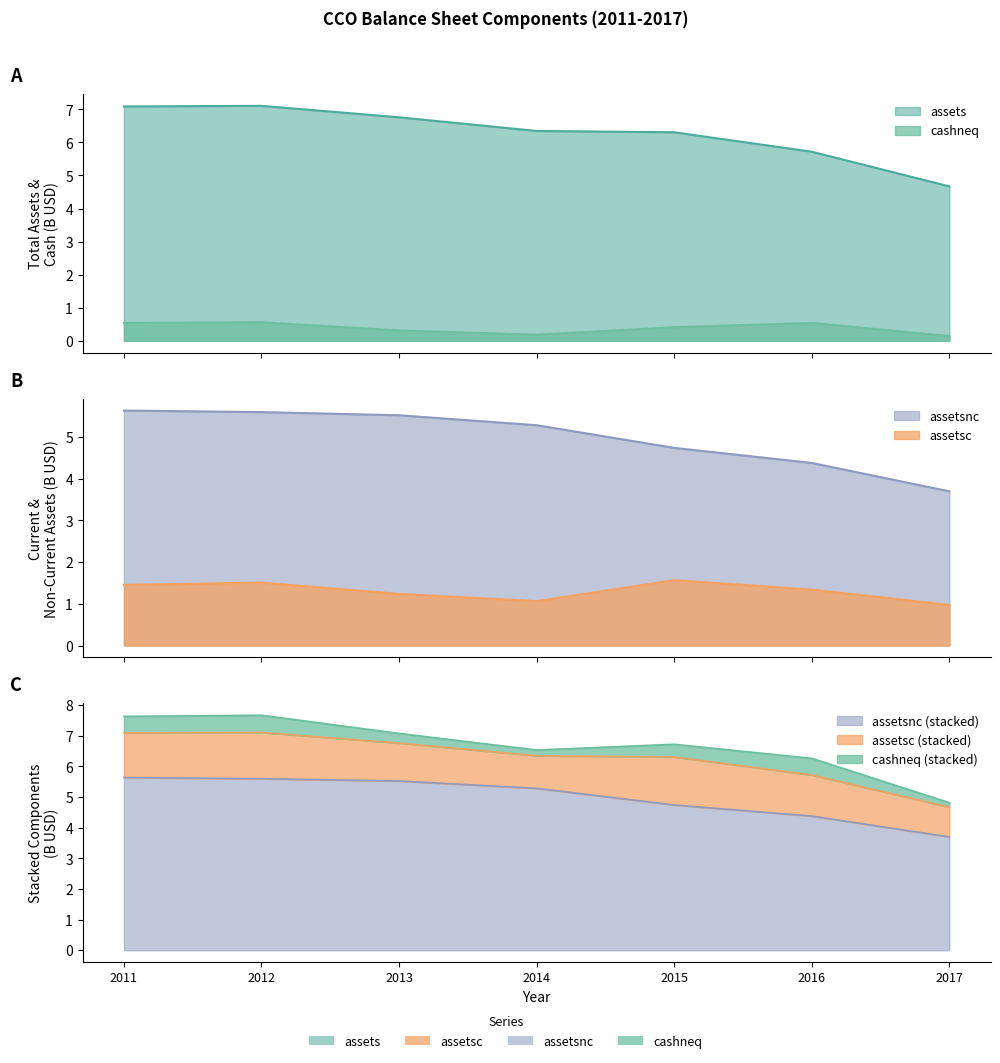

Reading left to right, list all the values displayed in this chart.

assets: 7.1	7.1	6.8	6.3	6.3	5.7	4.7
assetsc: 1.5	1.5	1.2	1.1	1.6	1.3	1.0
assetsnc: 5.6	5.6	5.5	5.3	4.7	4.4	3.7
cashneq: 0.5	0.6	0.3	0.2	0.4	0.5	0.1